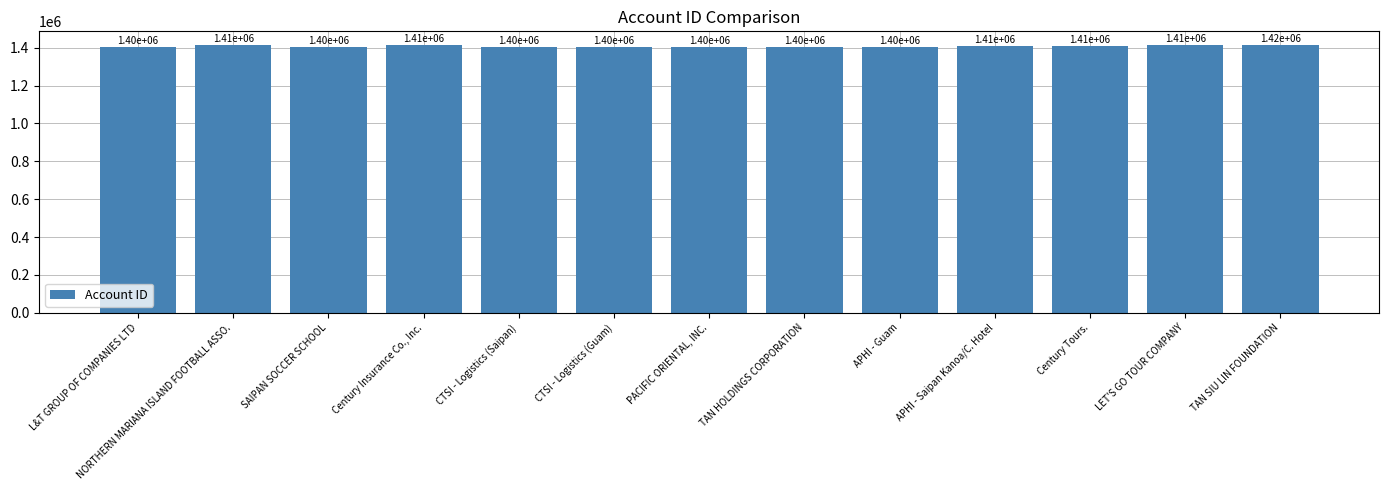

Approximately how many times larger is the value at TAN HOLDINGS CORPORATION compared to SAIPAN SOCCER SCHOOL?

1.0